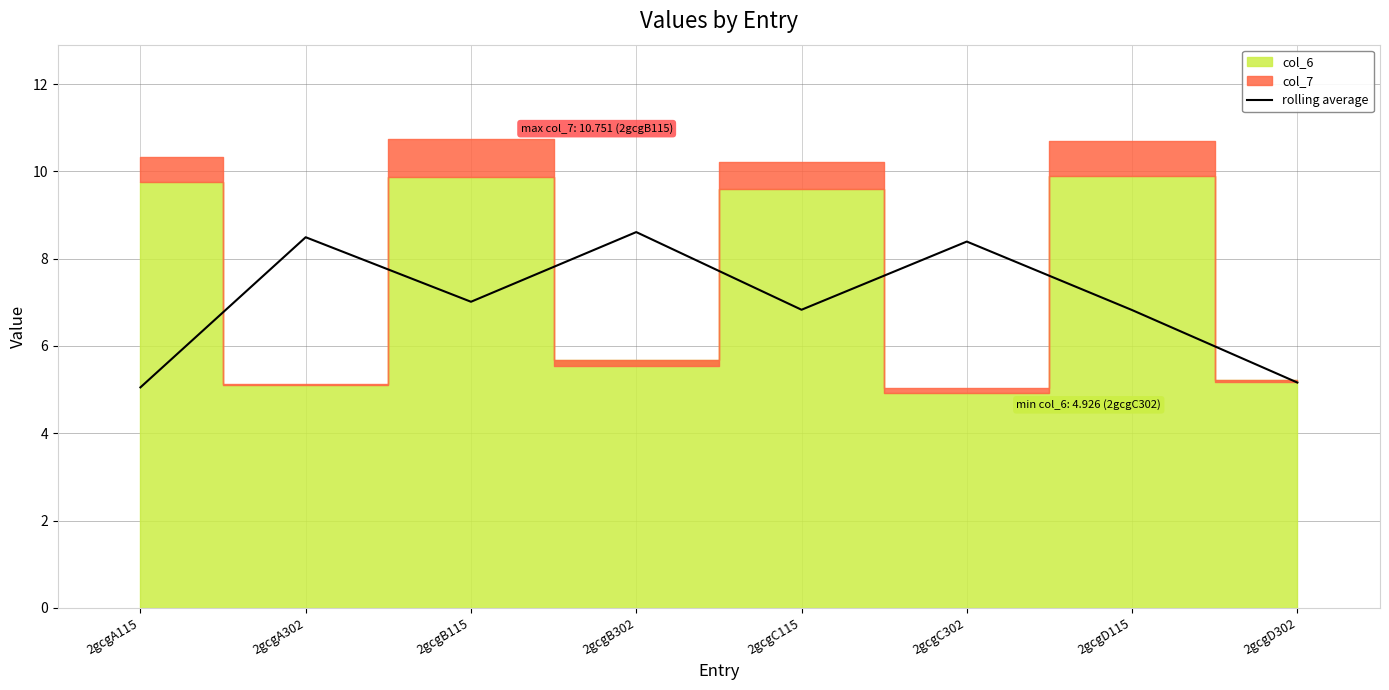

Between 2gcgB302 and 2gcgA115, which is larger?

2gcgB302